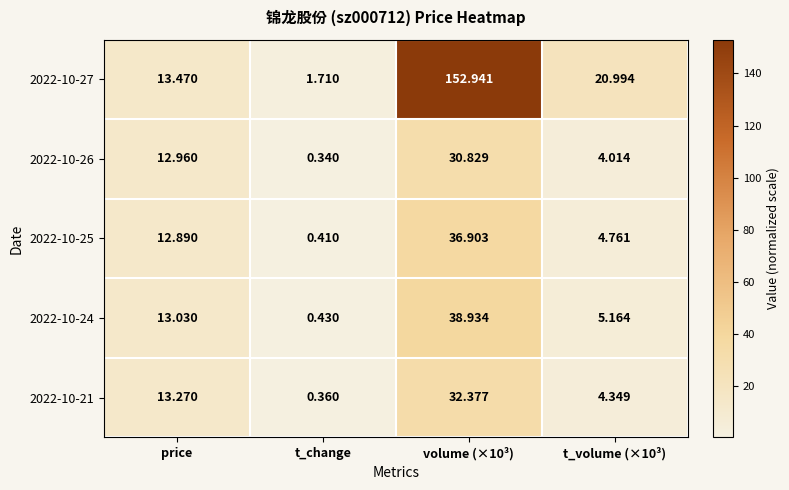

How many data points does each series have?

4